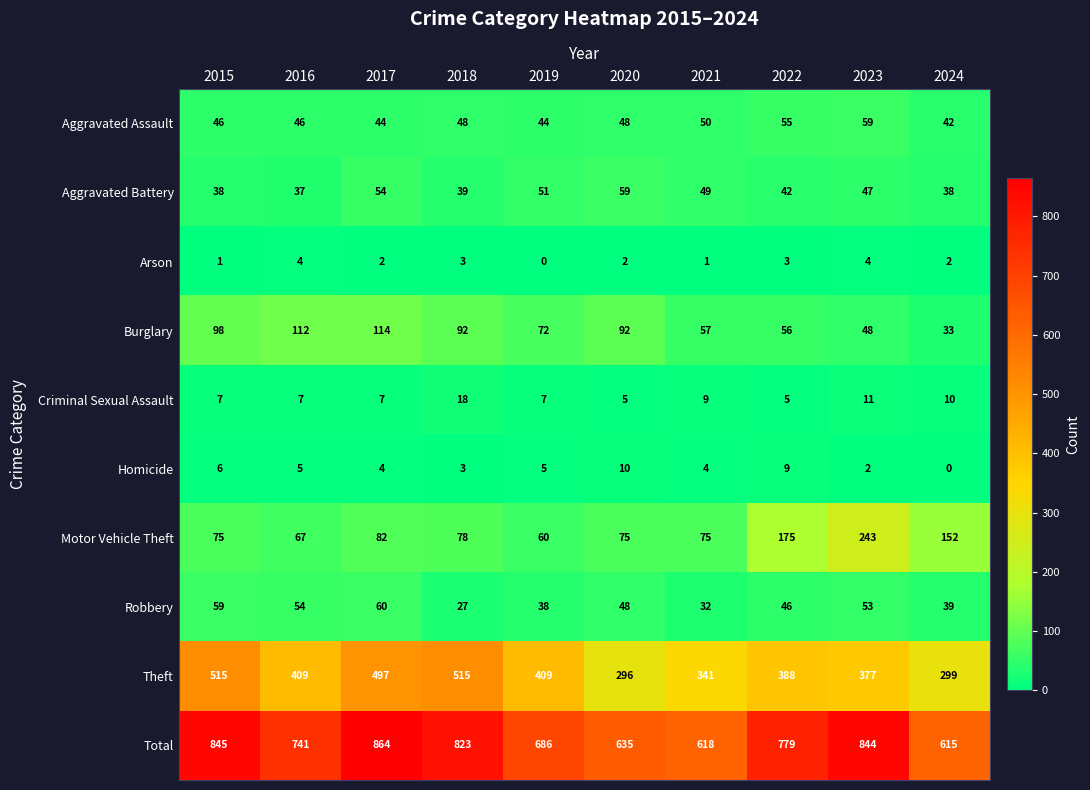

What is the difference between the maximum and minimum values in the Burglary series?

81